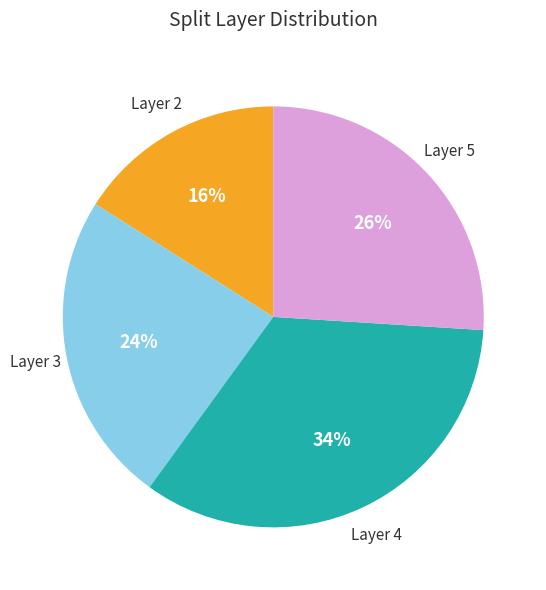

To the nearest percent, what is the difference between the largest and smallest slice percentages?

18%